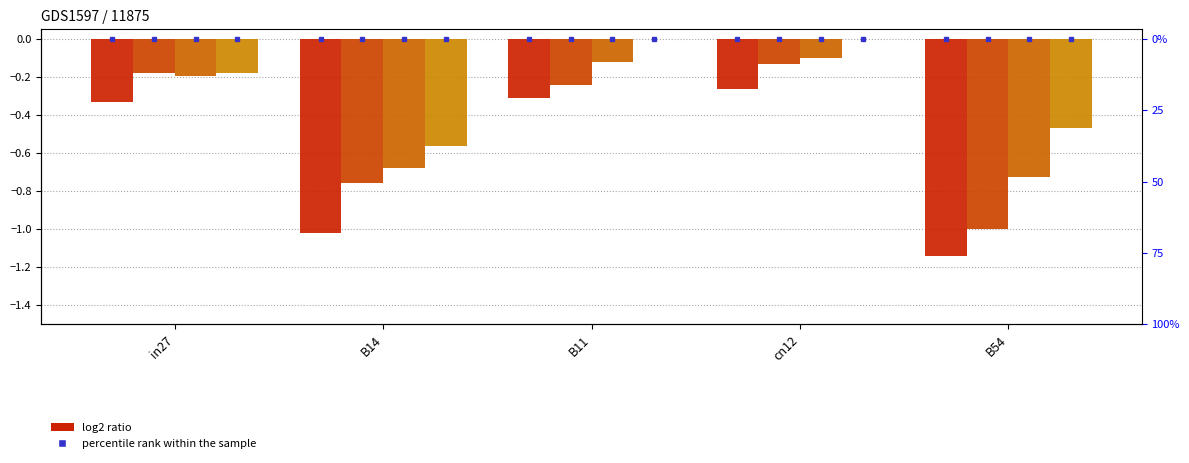

Reading left to right, what are all the values shown in this chart?

job760_scenario1_1654: -0.3	-1.0	-0.3	-0.3	-1.1
job762_scenario2_1657: -0.2	-0.8	-0.2	-0.1	-1.0
job763_scenario1_1658: -0.2	-0.7	-0.1	-0.1	-0.7
job764_scenario3_1660: -0.2	-0.6	0.0	0.0	-0.5